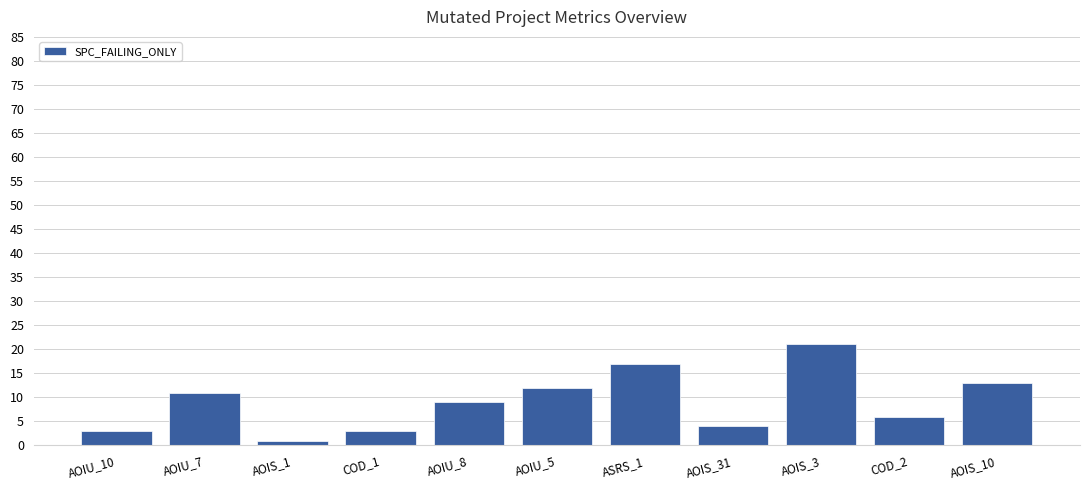

What is the difference between the maximum and minimum values?

20